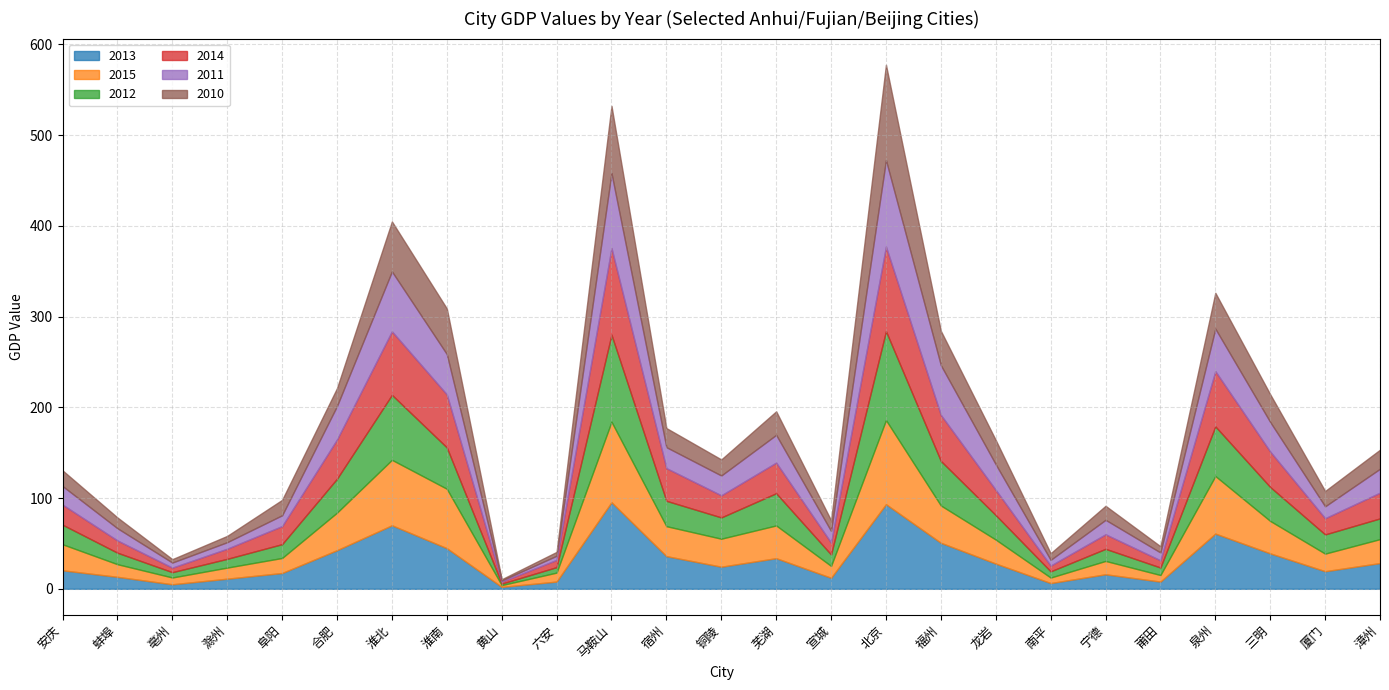

How many interior local peaks does the 2013 series have?

6